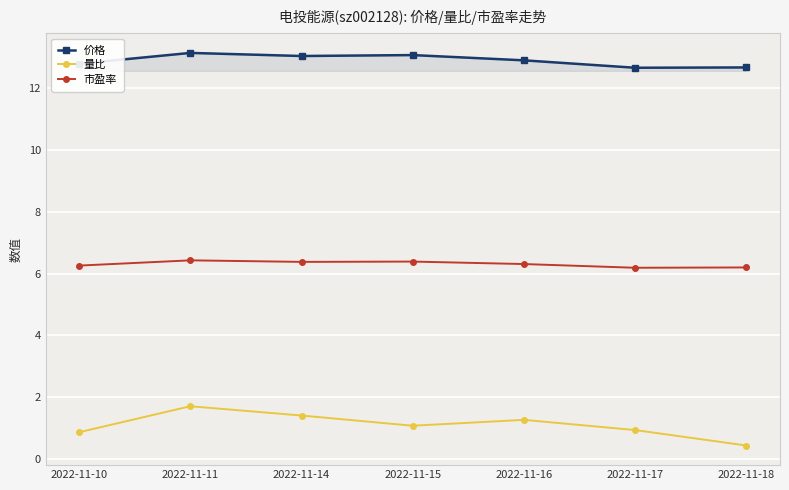

True or false: 价格 has more than 0 points higher than both neighbors.

True